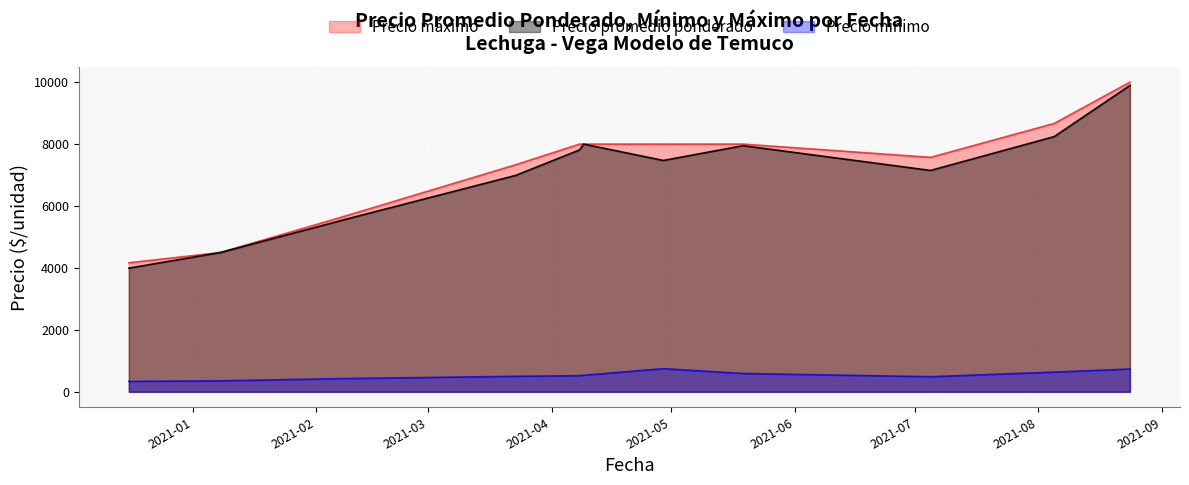

Rank the series by their maximum value, from lowest to highest.

Precio minimo, Precio promedio ponderado, Precio máximo